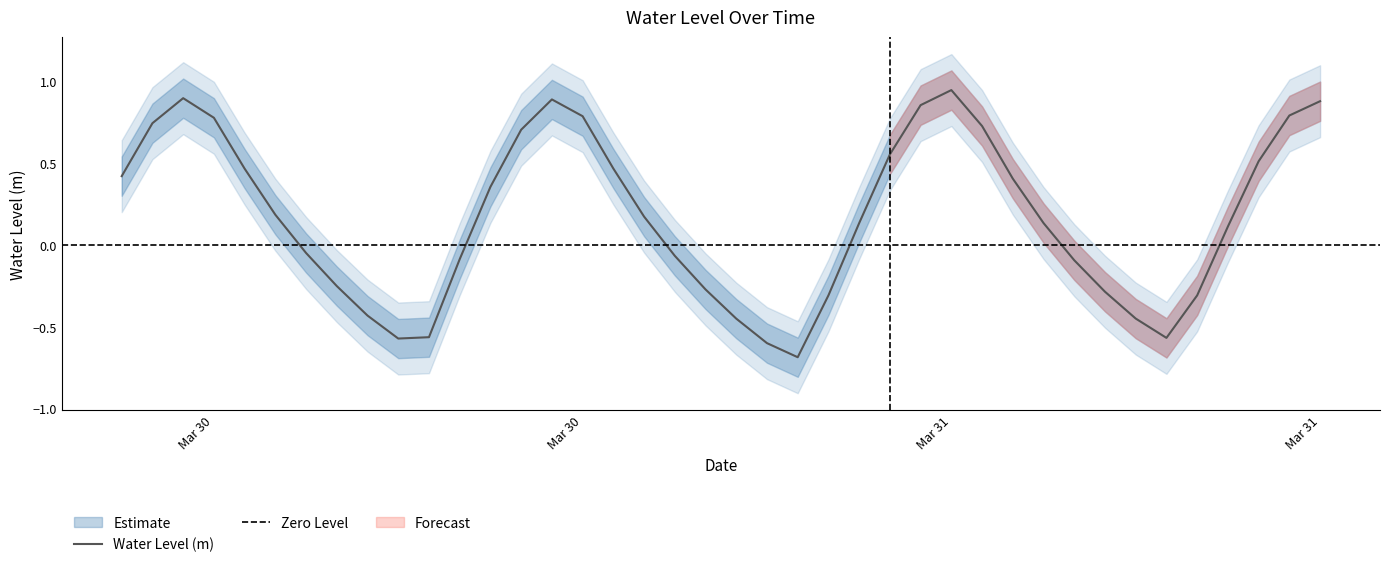

List the labels in order of value, smallest first.

2025-03-31 04:00:00, 2025-03-31 03:00:00, 2025-03-30 15:00:00, 2025-03-31 16:00:00, 2025-03-30 16:00:00, 2025-03-31 02:00:00, 2025-03-31 15:00:00, 2025-03-30 14:00:00, 2025-03-31 17:00:00, 2025-03-31 05:00:00, 2025-03-31 14:00:00, 2025-03-31 01:00:00, 2025-03-30 13:00:00, 2025-03-31 13:00:00, 2025-03-30 17:00:00, 2025-03-31 00:00:00, 2025-03-30 12:00:00, 2025-03-31 18:00:00, 2025-03-31 06:00:00, 2025-03-31 12:00:00, 2025-03-30 23:00:00, 2025-03-30 11:00:00, 2025-03-30 18:00:00, 2025-03-31 11:00:00, 2025-03-30 06:00:00, 2025-03-30 10:00:00, 2025-03-30 22:00:00, 2025-03-31 19:00:00, 2025-03-31 07:00:00, 2025-03-30 19:00:00, 2025-03-31 10:00:00, 2025-03-30 07:00:00, 2025-03-30 09:00:00, 2025-03-30 21:00:00, 2025-03-31 20:00:00, 2025-03-31 08:00:00, 2025-03-31 21:00:00, 2025-03-30 20:00:00, 2025-03-30 08:00:00, 2025-03-31 09:00:00